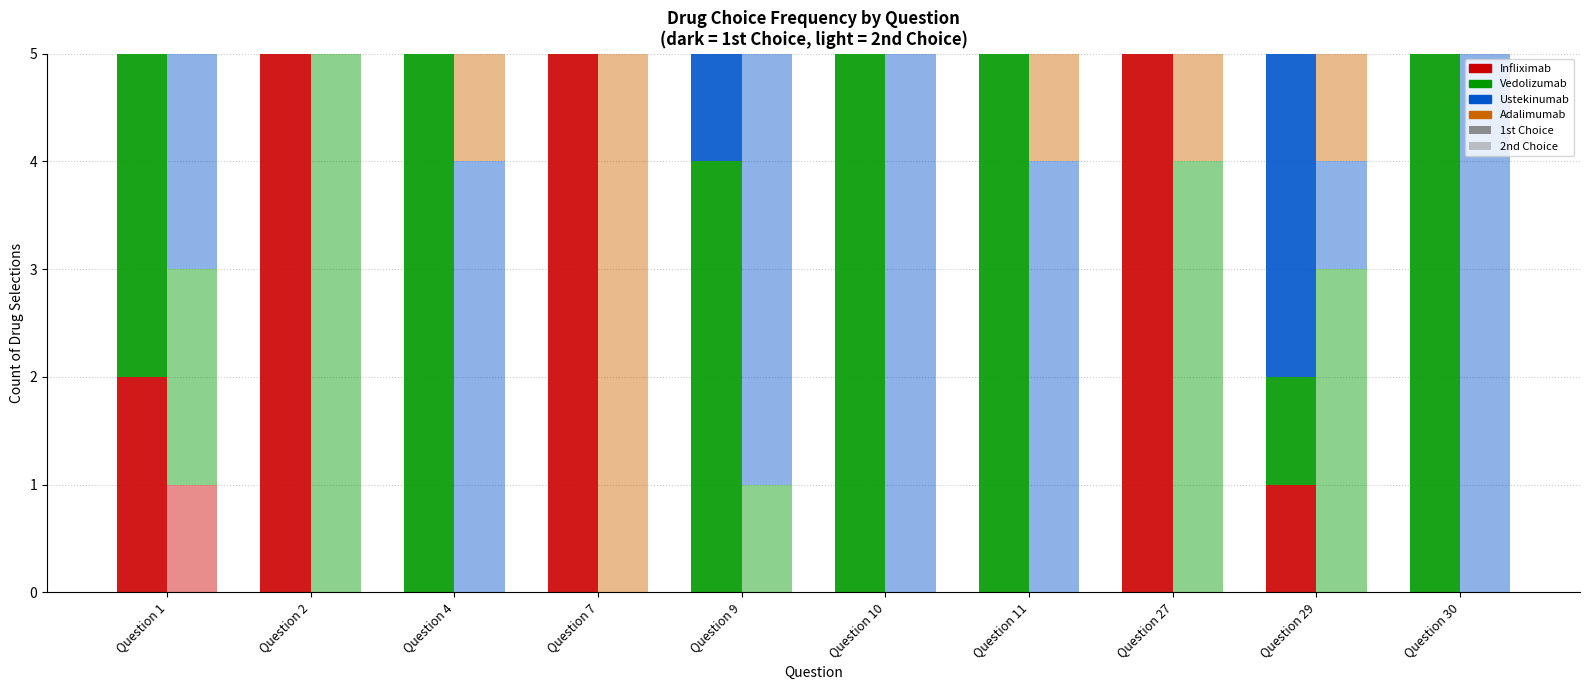

Count the Vedolizumab values in the range 0 to 5.

10